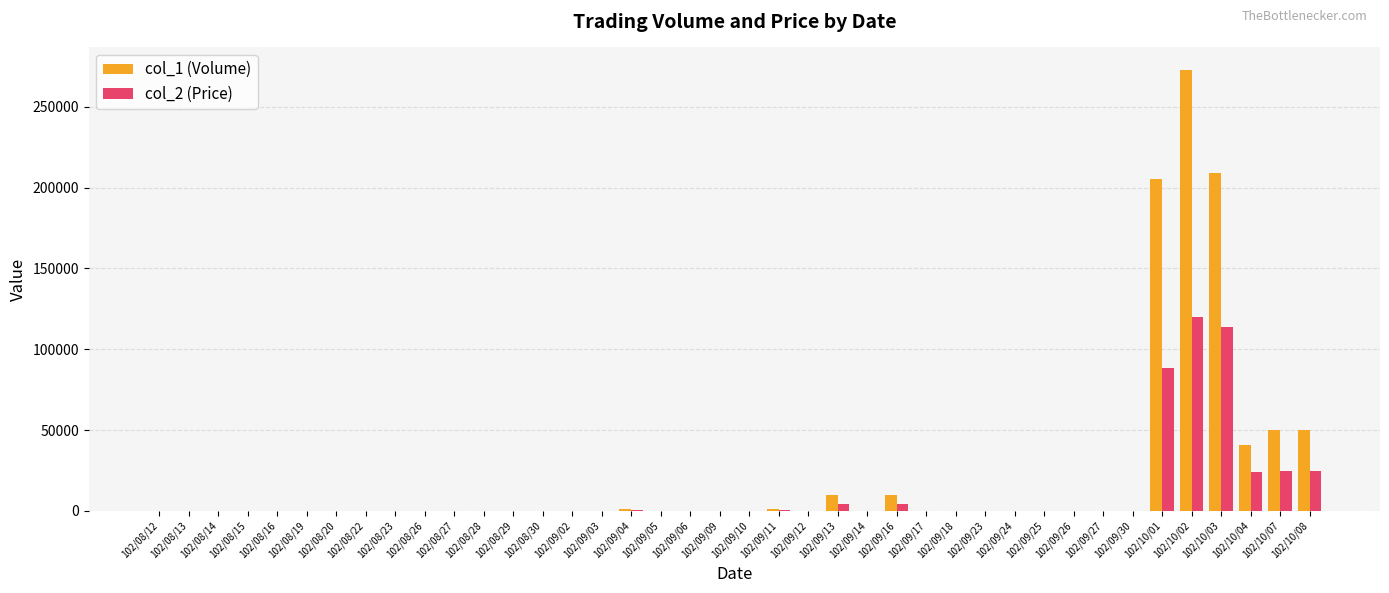

Count the number of categories in the chart.

40